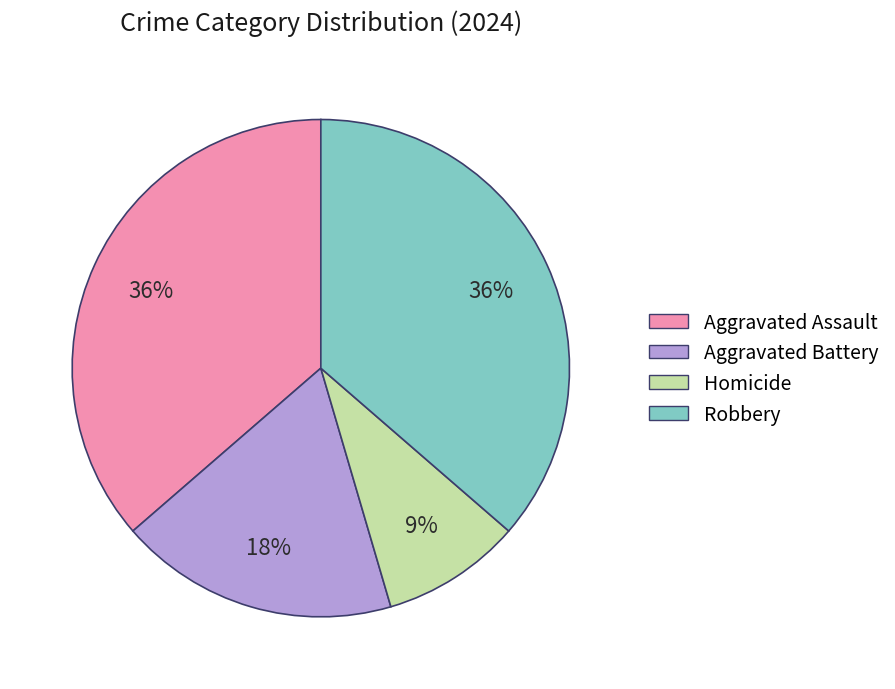

What is the smallest slice in the pie chart?

Homicide